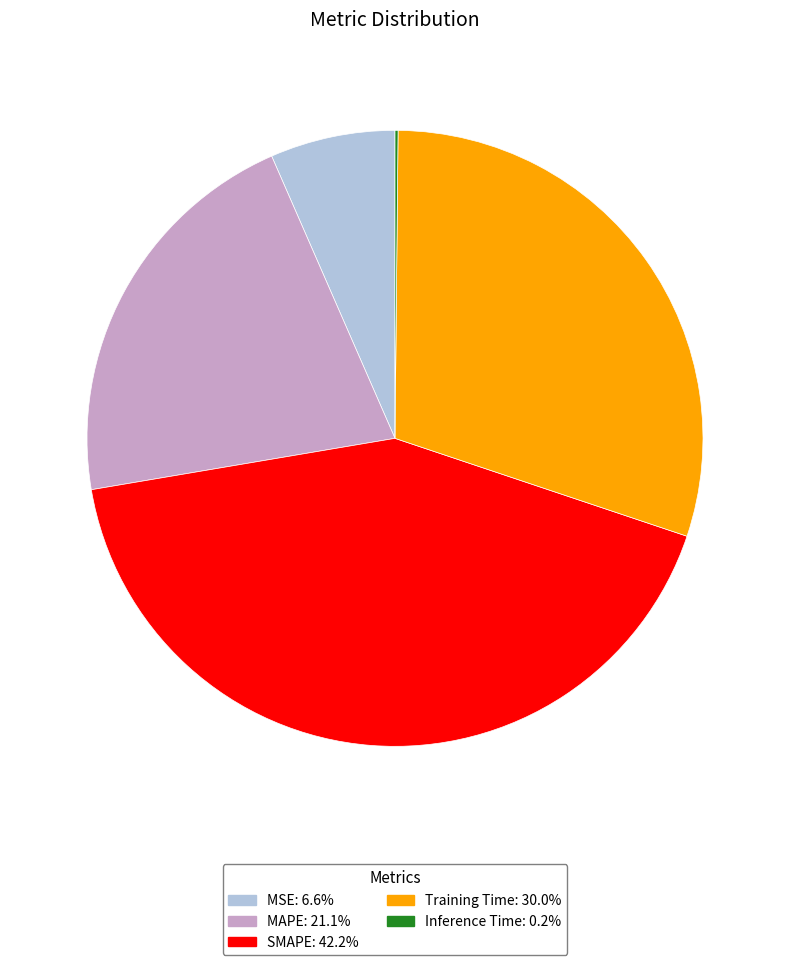

Is there any slice that represents more than half of the pie?

No